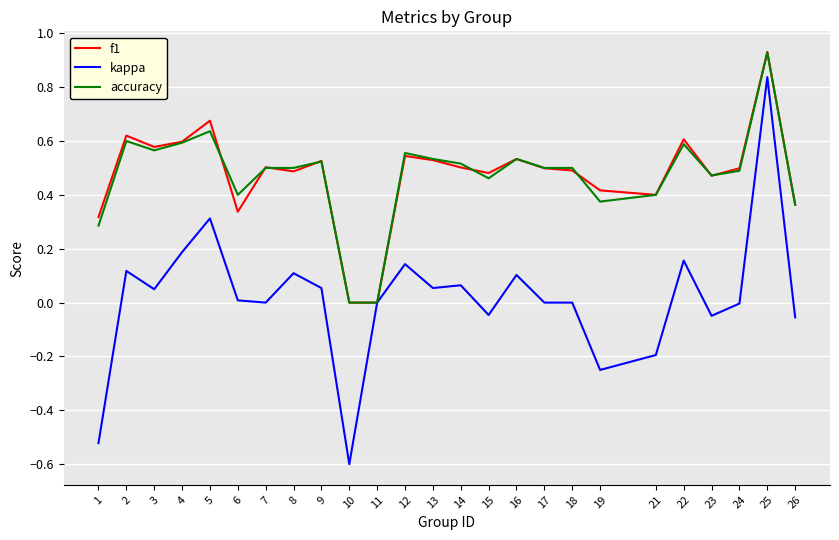

True or false: accuracy has a value of 0.5 at 14.

True